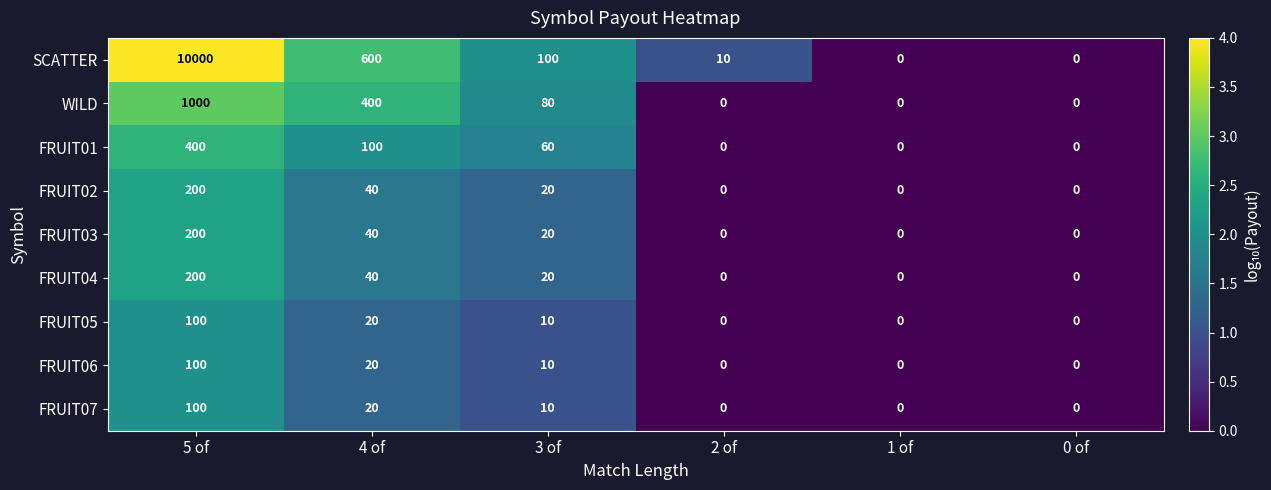

At which category is the sum across all series the highest?

5 of